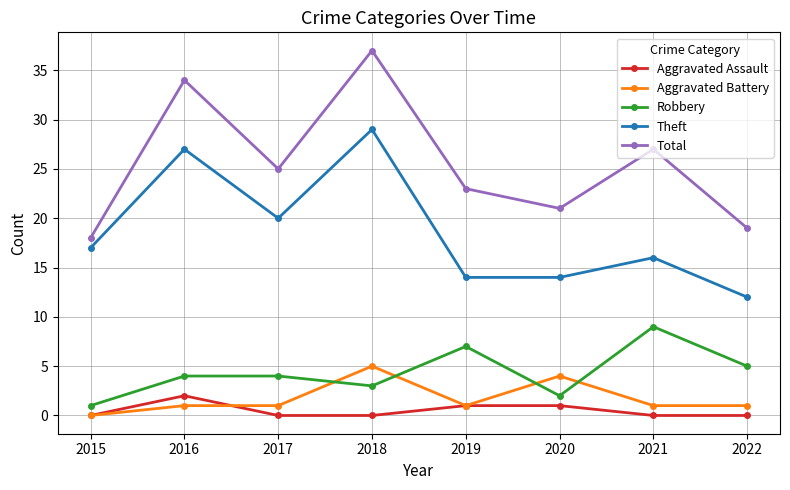

Which category has the highest value in the Robbery series?

2021